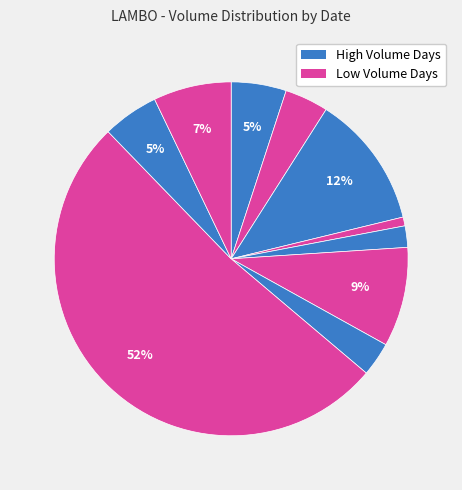

To the nearest percent, what is the average slice percentage?

10%